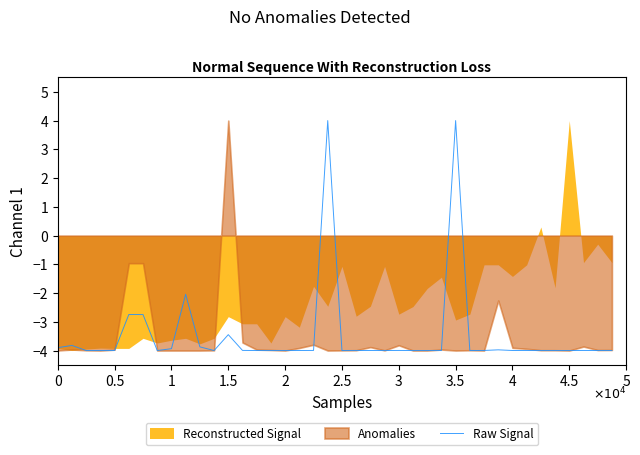

Reading left to right, extract all data points from this chart.

-3.9	-3.8	-4.0	-4.0	-4.0	-2.7	-2.7	-4.0	-3.9	-2.0	-3.9	-4.0	-3.4	-4.0	-4.0	-4.0	-4.0	-4.0	-4.0	4.0	-4.0	-4.0	-4.0	-4.0	-4.0	-4.0	-4.0	-4.0	4.0	-4.0	-4.0	-4.0	-4.0	-4.0	-4.0	-4.0	-4.0	-4.0	-4.0	-4.0